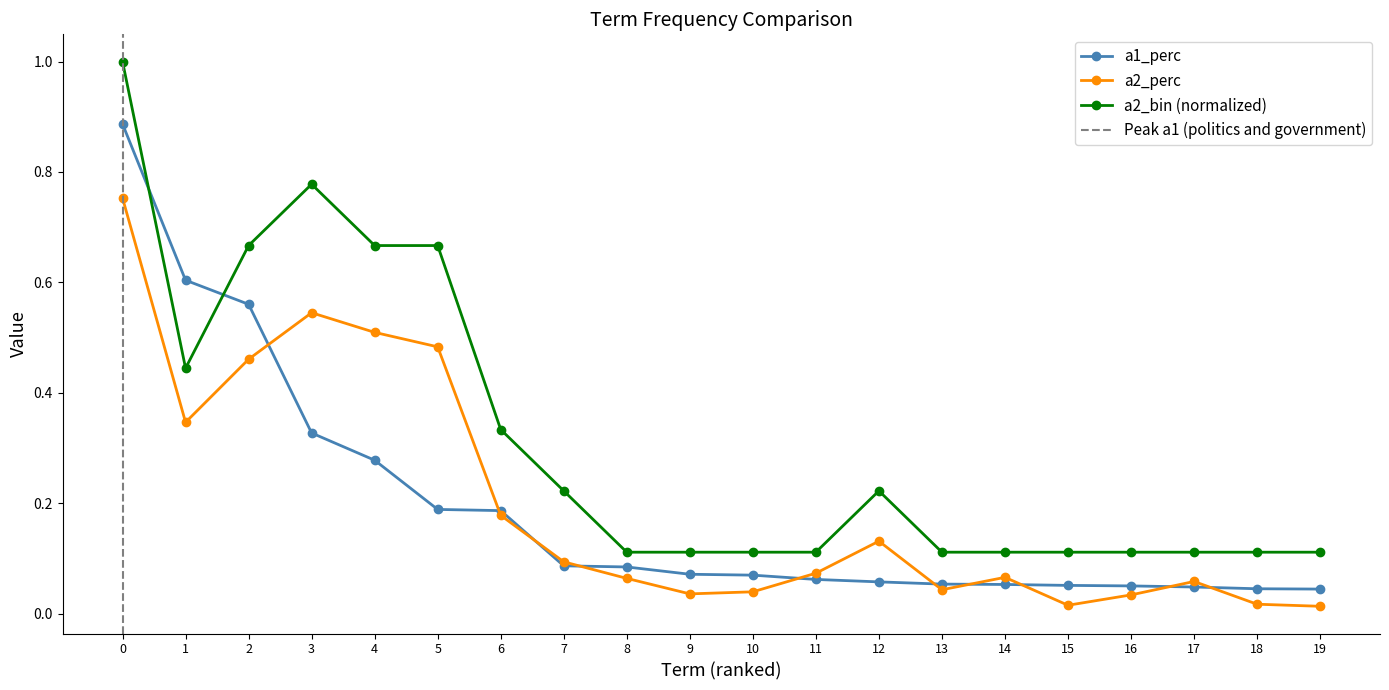

At which category does a2_bin (normalized) reach its first local valley?

1